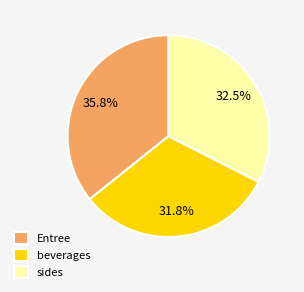

Which slice is the largest?

Entree